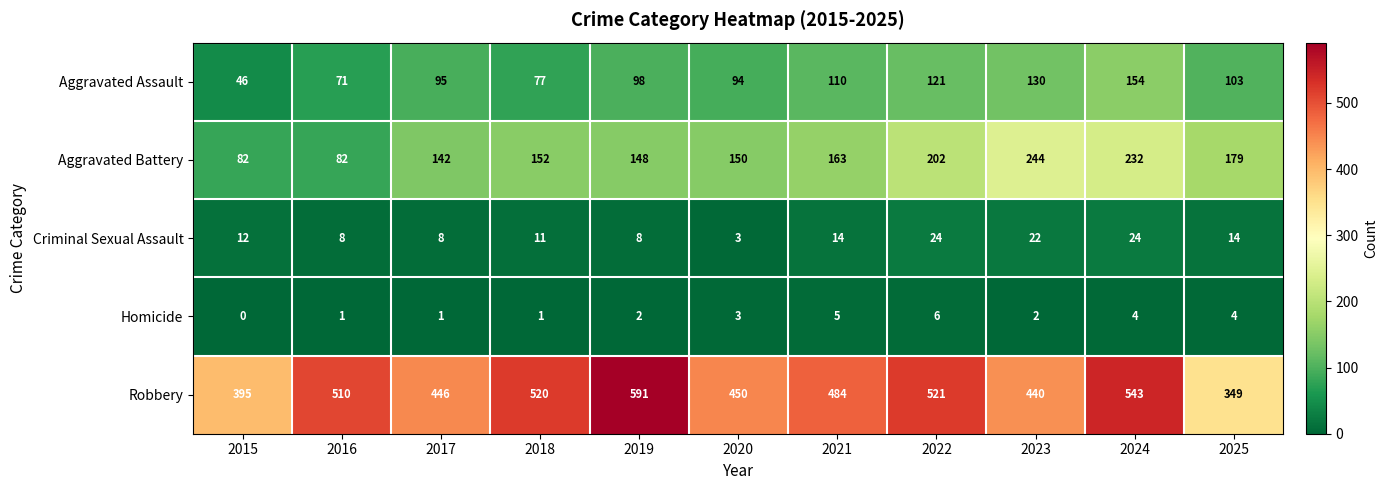

What is the sum of all Robbery values?

5249